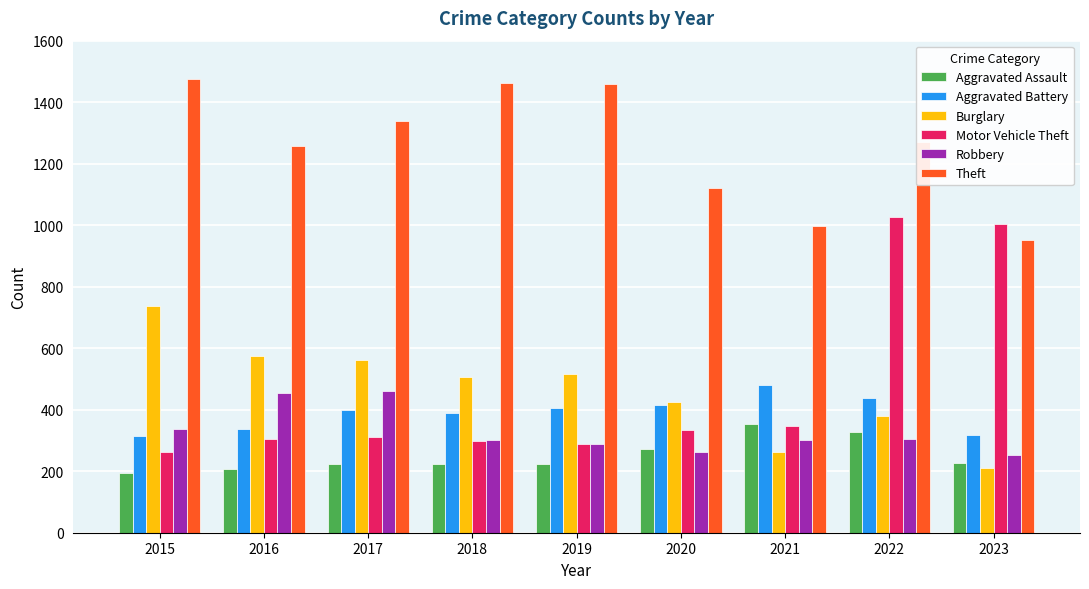

What is the lowest value of the Burglary series?

212